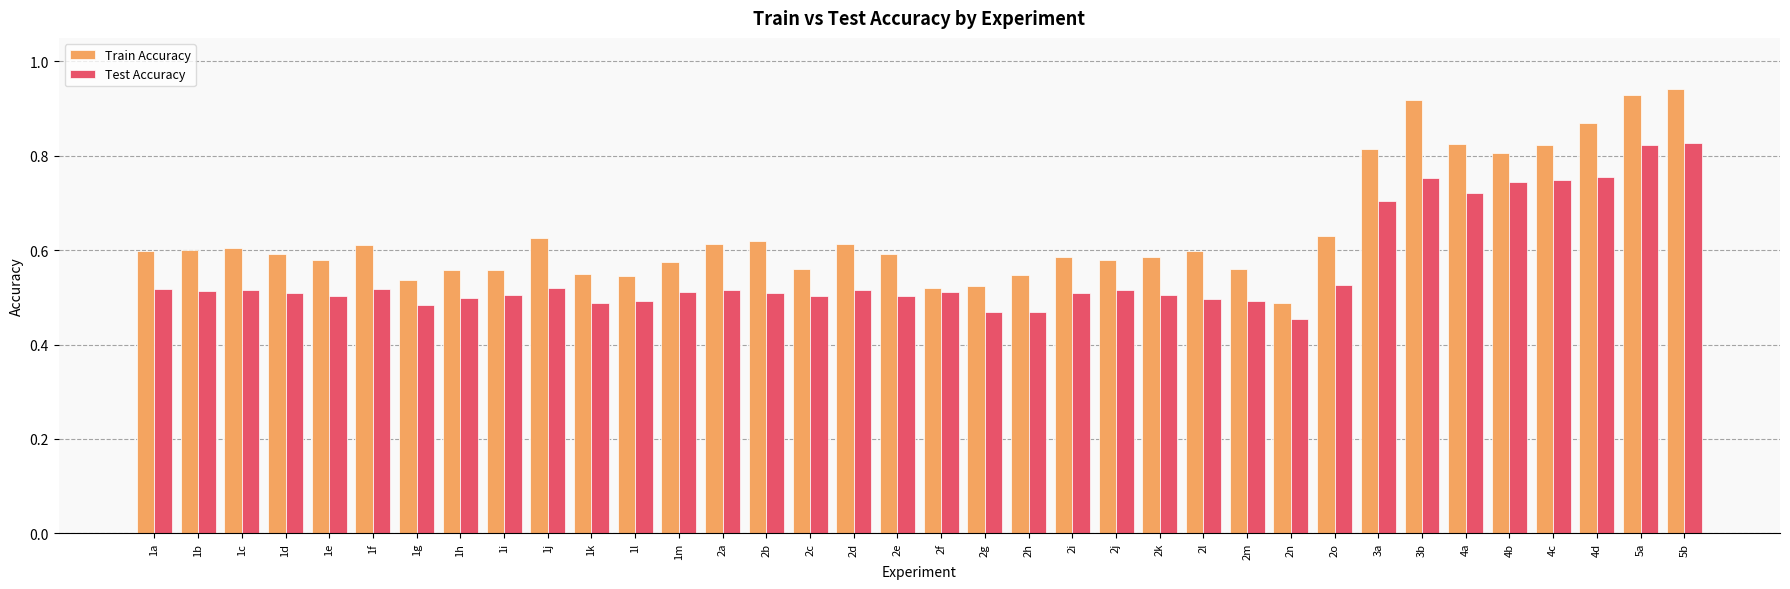

True or false: Train Accuracy has a value of 0.1 at 1d.

False